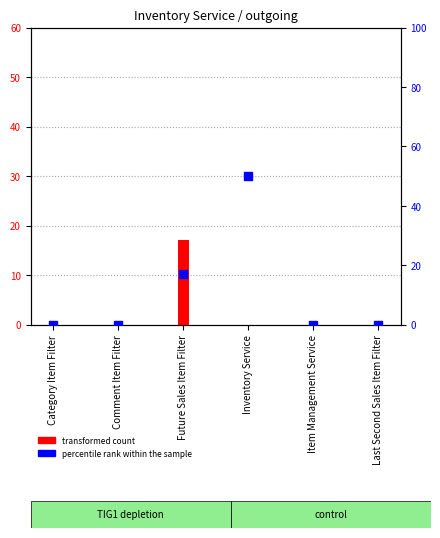

What are all the series names shown in the legend?

transformed count, percentile rank within the sample